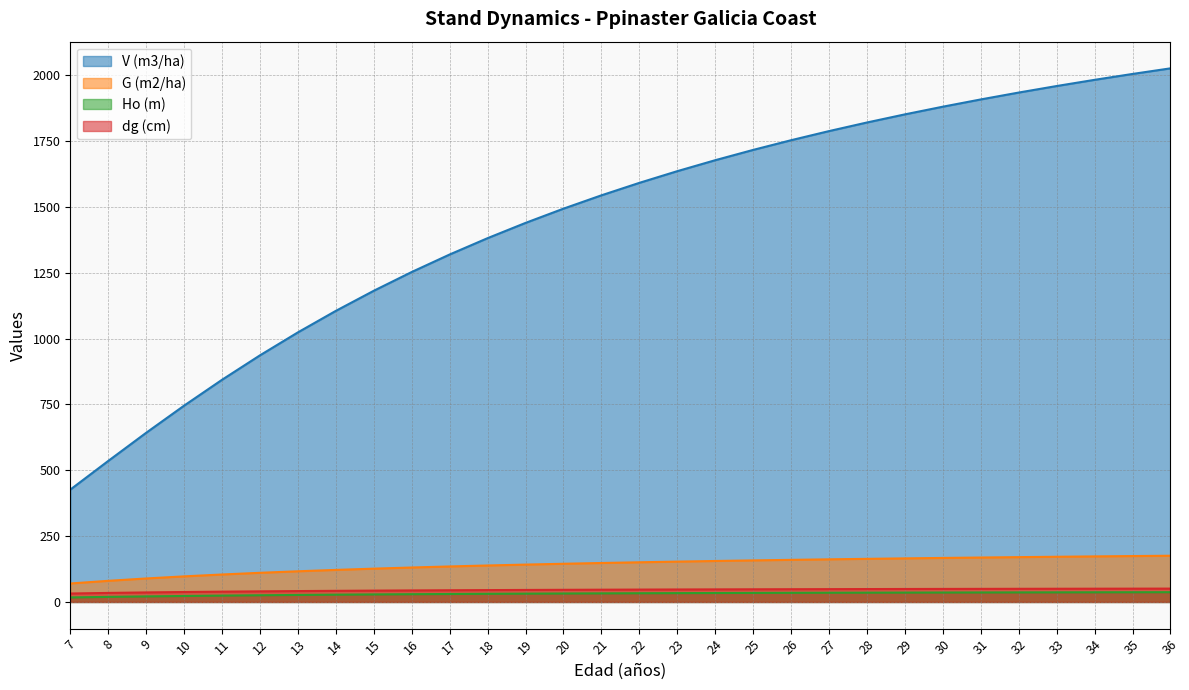

The value of G (m2/ha) at 21 is 210.3. True or false?

False